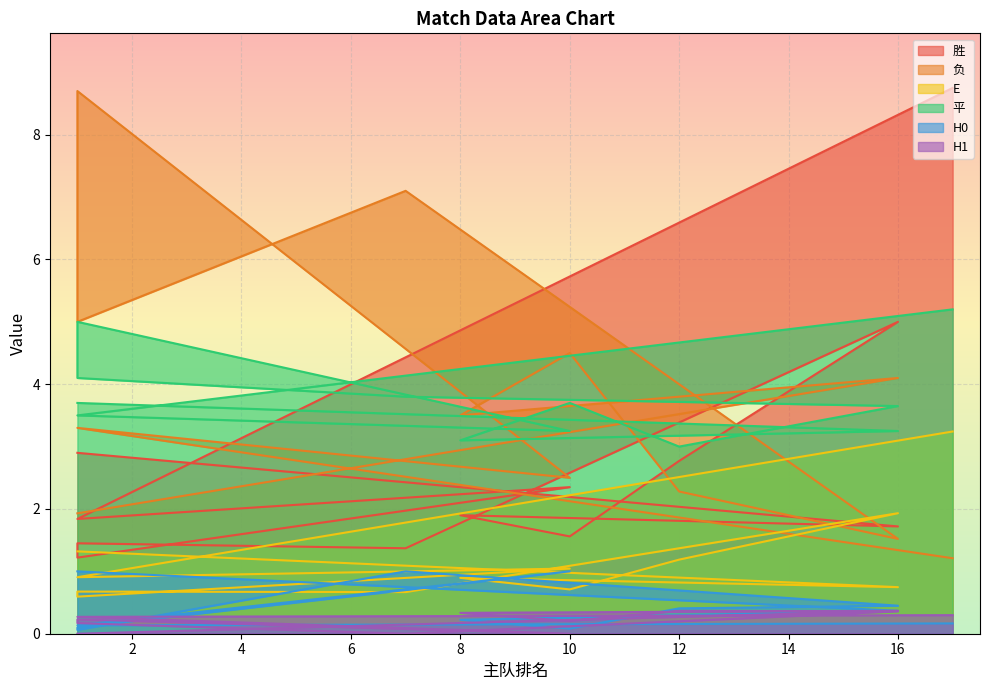

After their last crossing, which series has the higher values: E or 负?

E